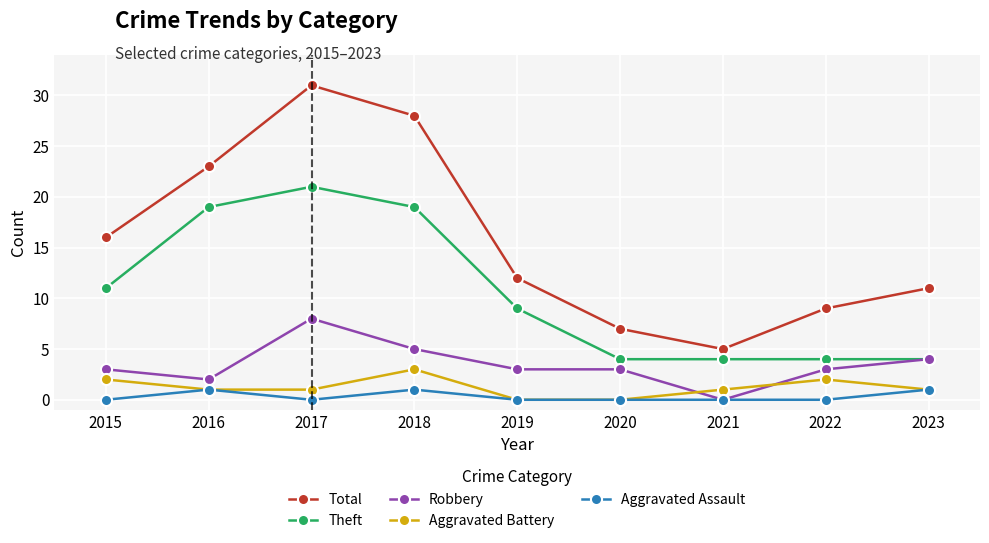

Count the number of categories in the chart.

9